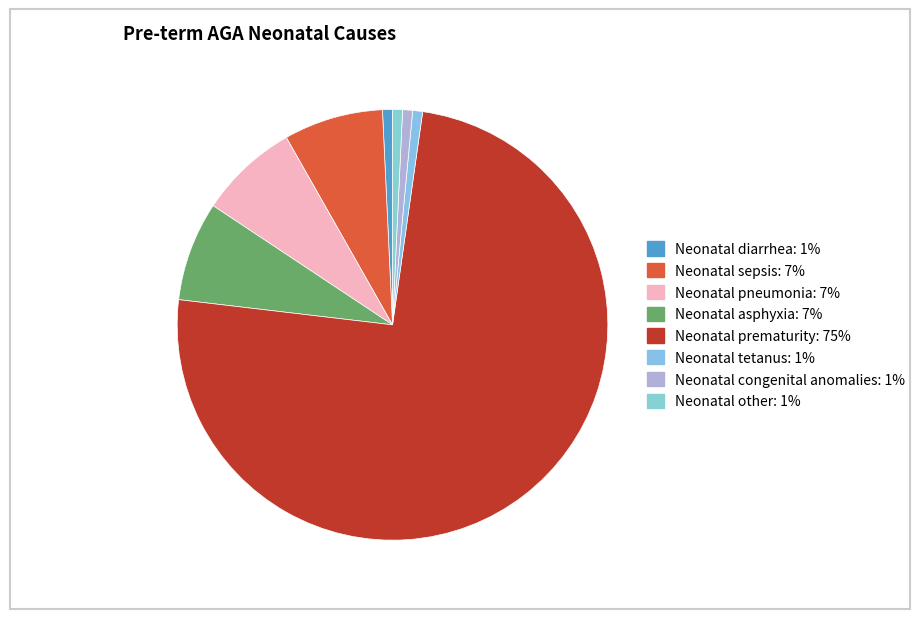

Combined, do Neonatal pneumonia and Neonatal congenital anomalies account for over 50%?

No